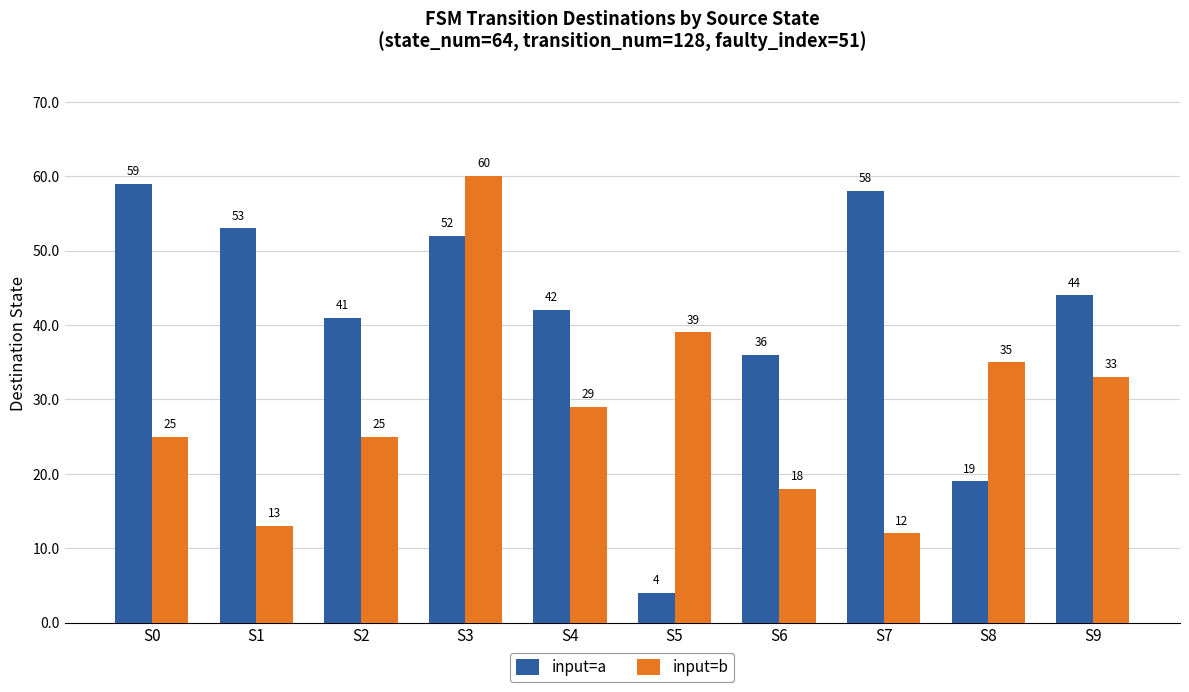

List the labels in order of input=a value, largest first.

S0, S7, S1, S3, S9, S4, S2, S6, S8, S5